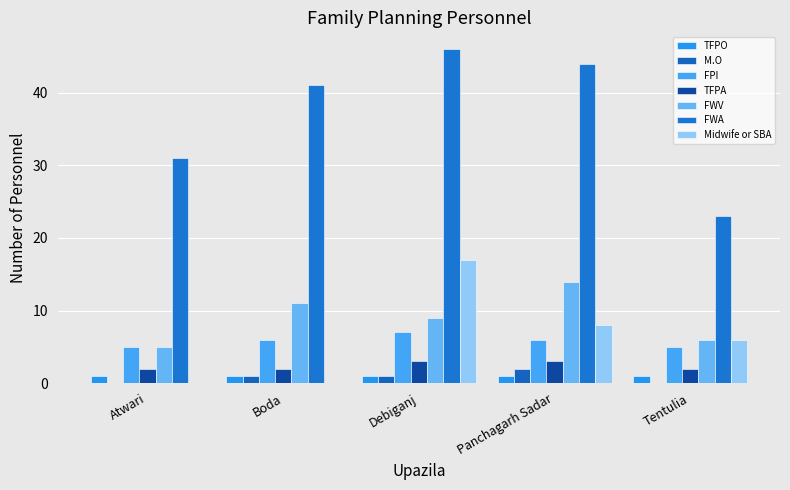

Which series has the largest range (max minus min)?

FWA